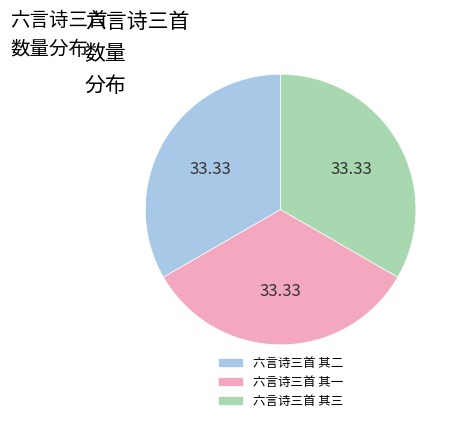

Is the sum of 六言诗三首 其一 and 六言诗三首 其三 greater than half?

Yes